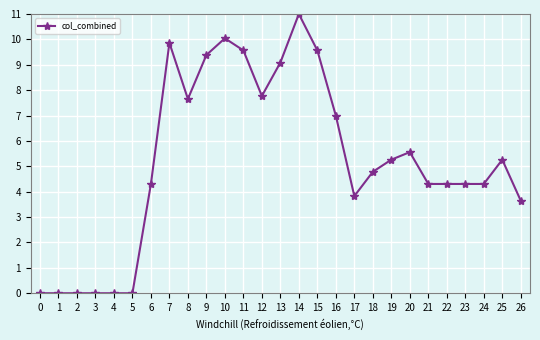

What is the difference between the maximum and minimum values?

11.0